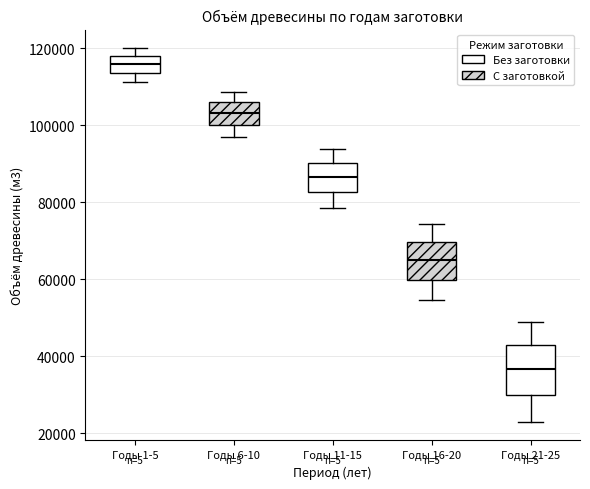

Reading left to right, read every box against the y-axis: the position of its median line, the range the box covers, and the ends of its whiskers. The values are not printed on the chart, so give them approximately, as read against the axis.

Годы 1-5: median 116000, box 114000 to 118000, whiskers 112000 to 120000
Годы 6-10: median 104000, box 100000 to 106000, whiskers 98000 to 108000
Годы 11-15: median 86000, box 82000 to 90000, whiskers 78000 to 94000
Годы 16-20: median 64000, box 60000 to 70000, whiskers 54000 to 74000
Годы 21-25: median 36000, box 30000 to 42000, whiskers 24000 to 48000